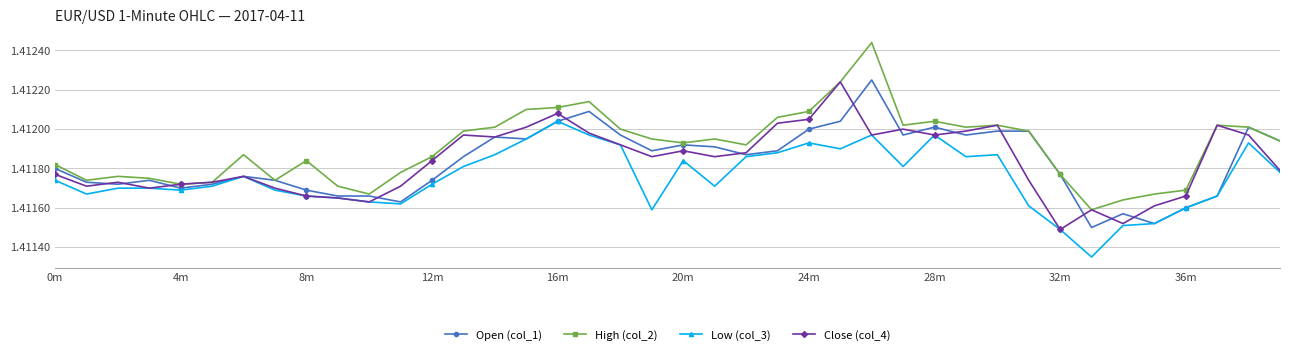

True or false: Open (col_1) has more than 1 interior local peaks.

True